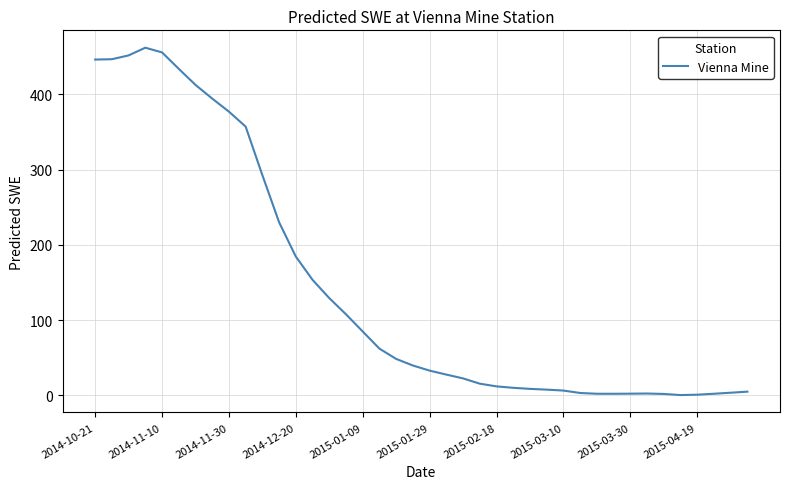

What is the maximum value shown in the chart?

461.8